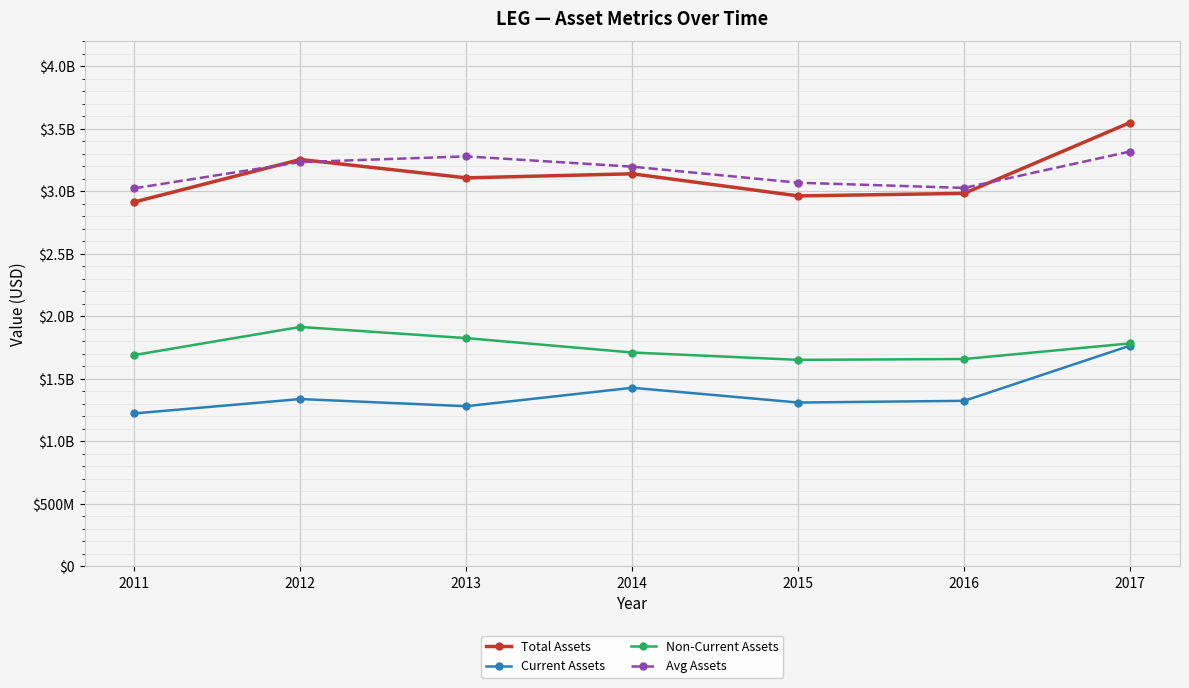

What are all the series names shown in the legend?

Total Assets, Current Assets, Non-Current Assets, Avg Assets